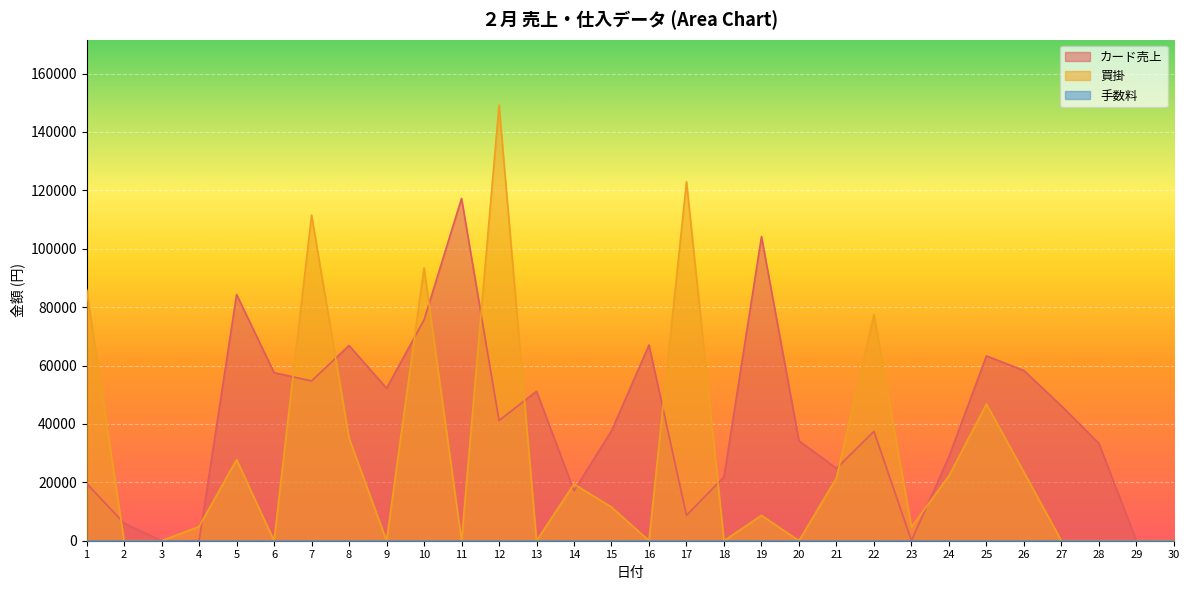

What is the total value across all series at 8?

102012